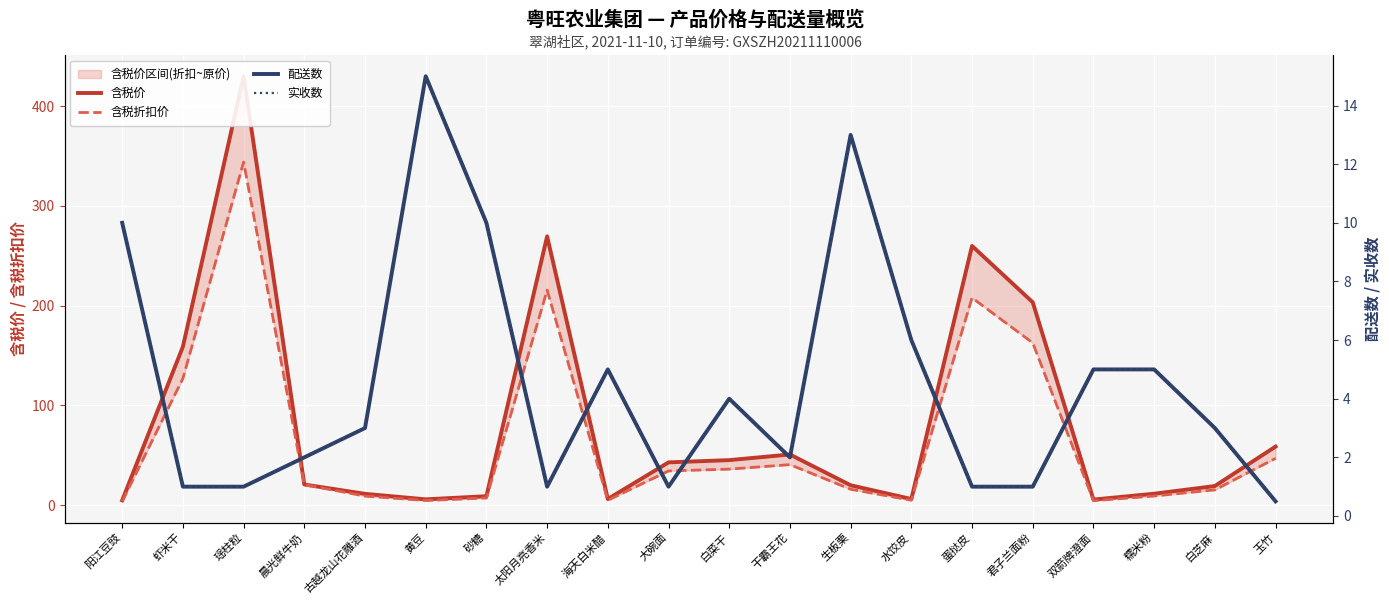

In 含税折扣价, how many points are lower than both neighbors (excluding endpoints)?

4